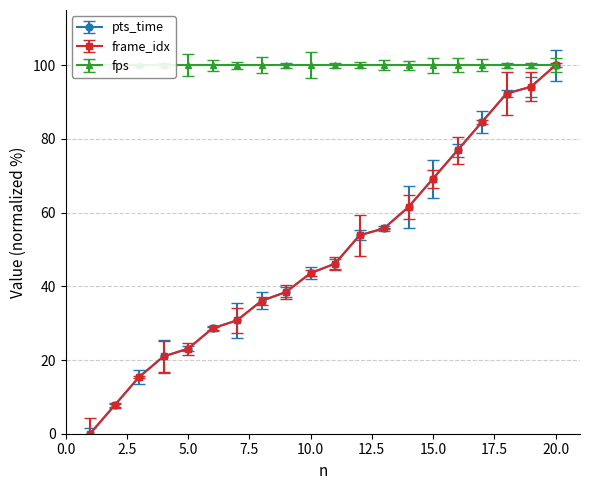

True or false: pts_time and frame_idx intersect in this chart.

False